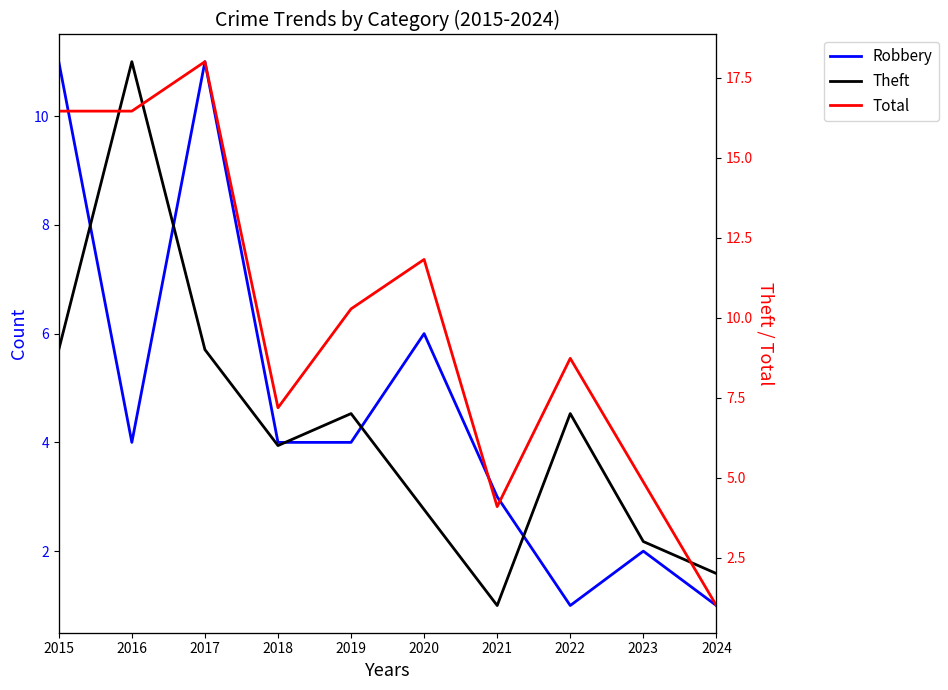

Where is the first local minimum for Theft?

2018